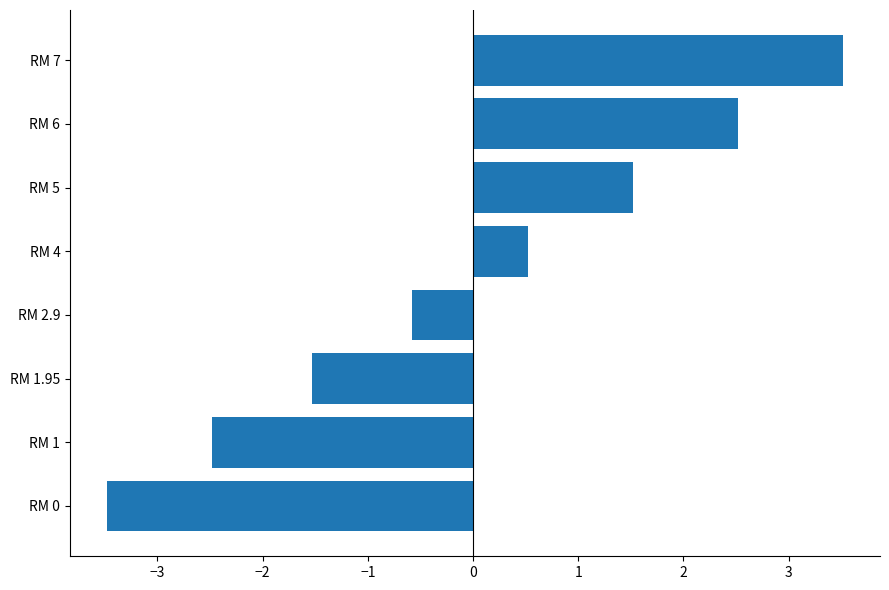

How many bars are there in total?

8